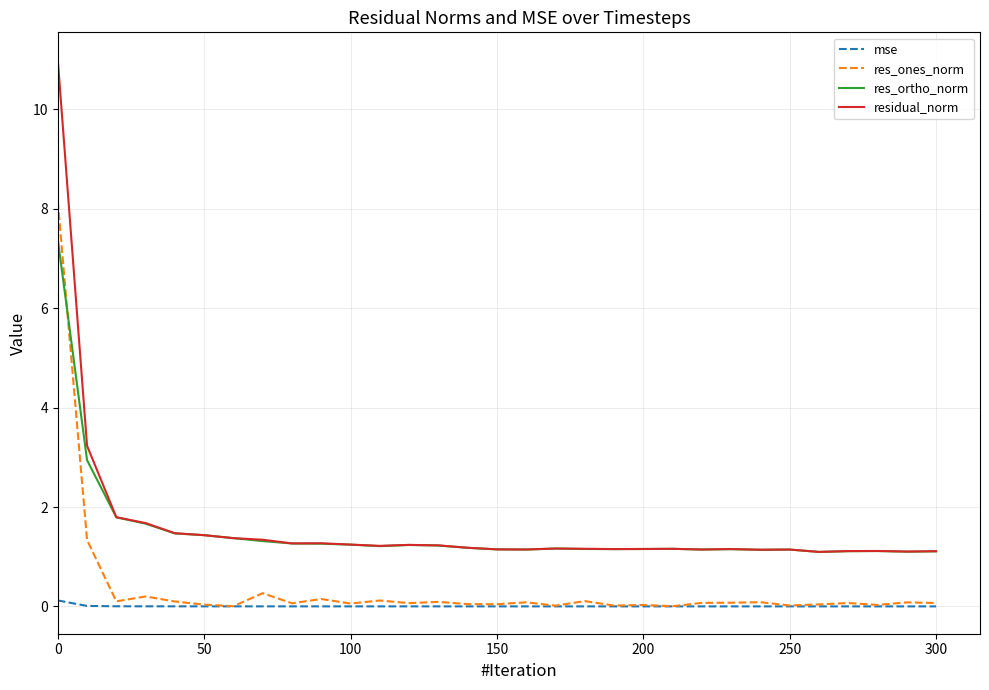

True or false: mse and res_ortho_norm intersect in this chart.

False